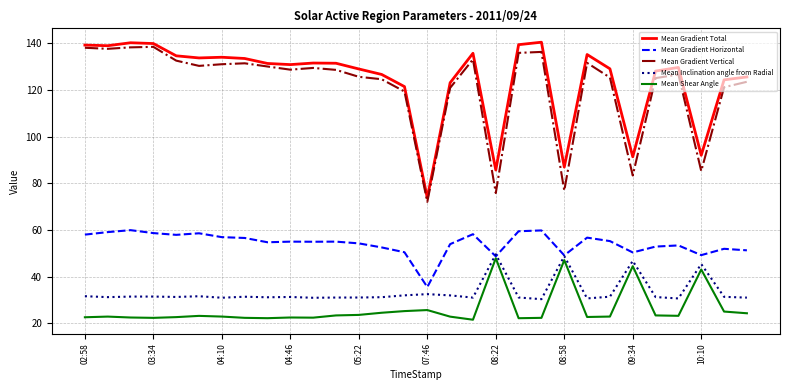

Which series has the largest total across all categories?

Mean Gradient Total